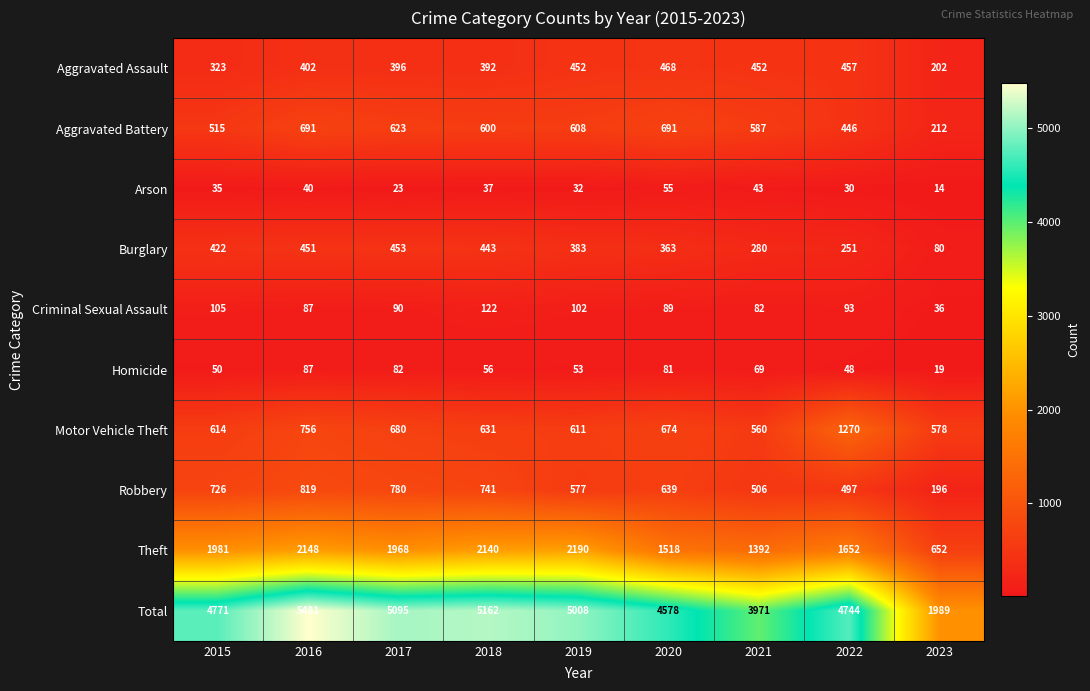

Rank the series by their maximum value, from highest to lowest.

Total, Theft, Motor Vehicle Theft, Robbery, Aggravated Battery, Aggravated Assault, Burglary, Criminal Sexual Assault, Homicide, Arson